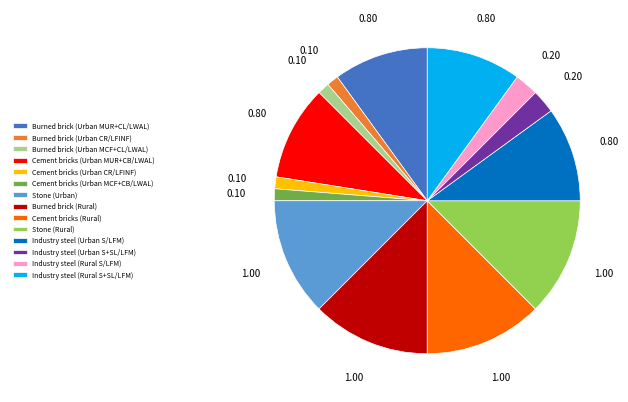

Combined, do Cement bricks (Rural) and Cement bricks (Urban CR/LFINF) account for over 50%?

No